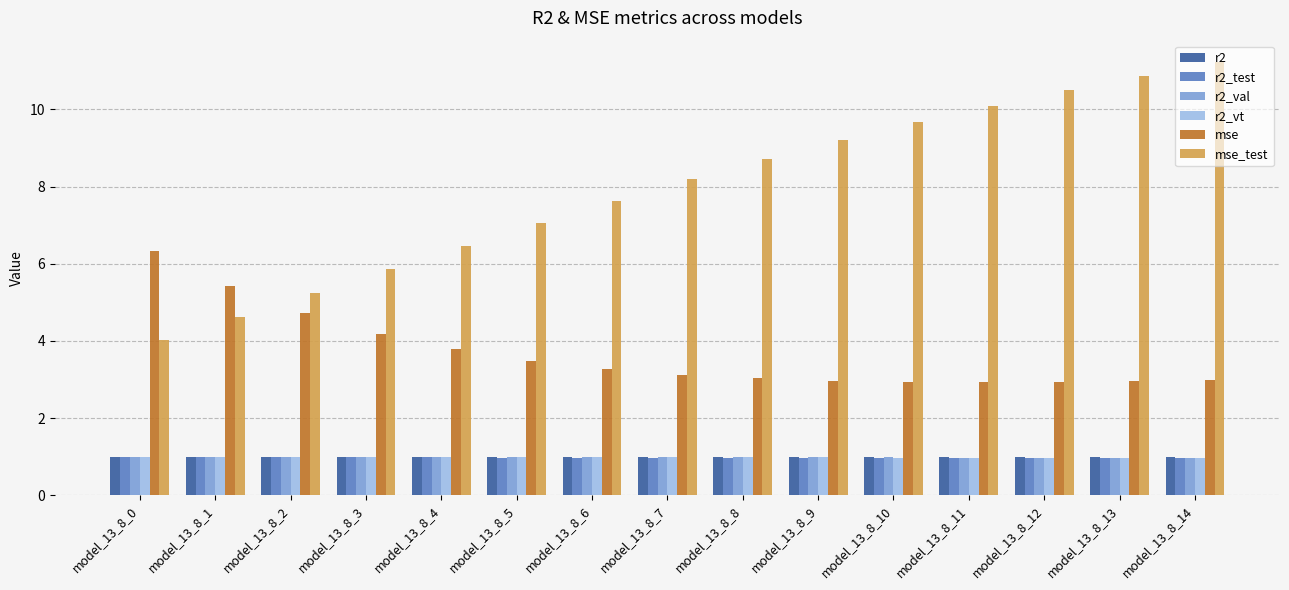

What is the spread (max minus min) of values at model_13_8_11?

9.1